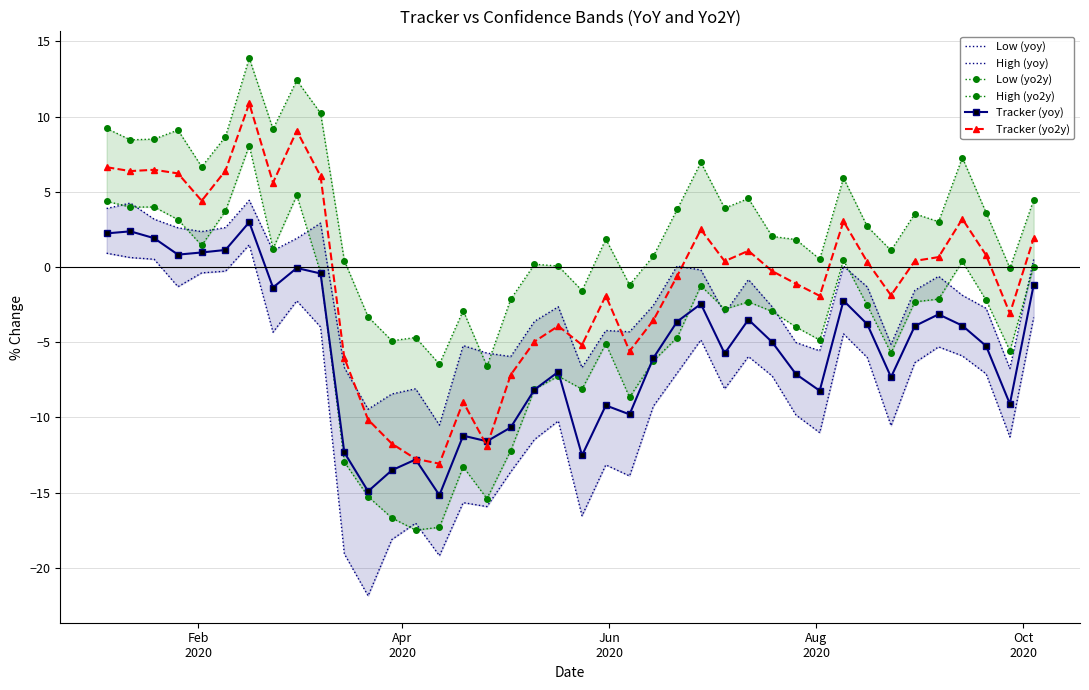

How many lines are shown in the chart?

6